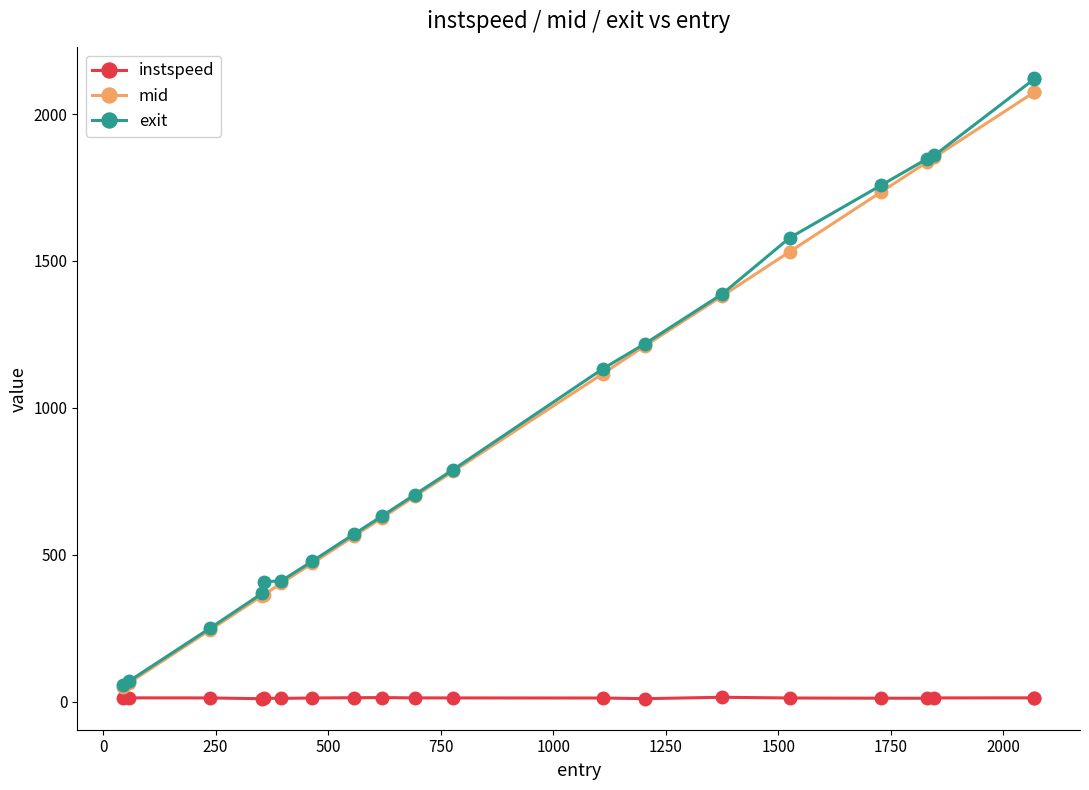

Is this an area chart (filled region under the line)?

No